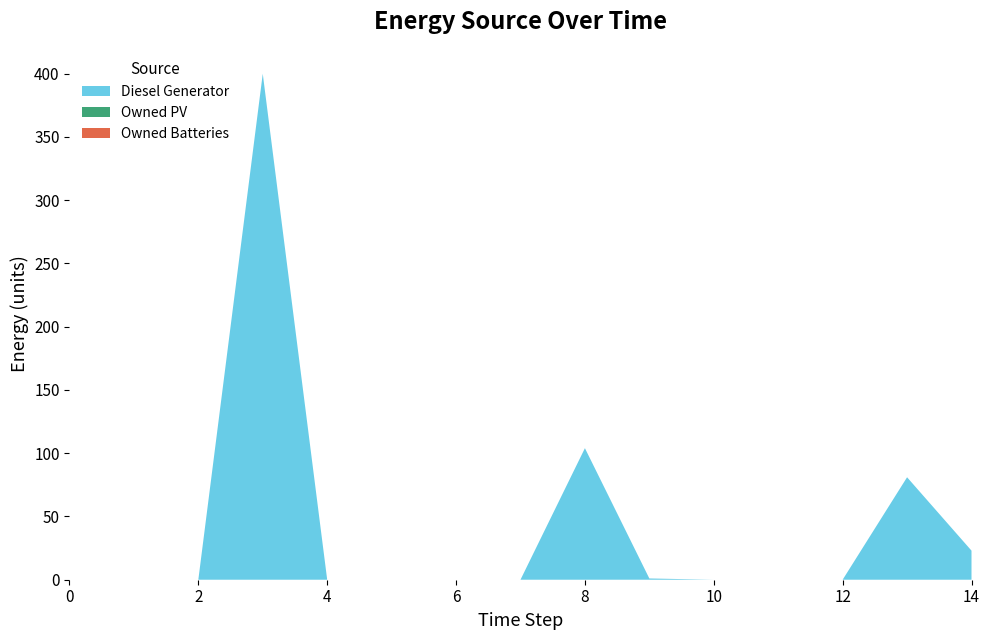

Reading right to left, what are all the values shown in this chart?

Diesel Generator: 14=23	13=81	12=0	11=0	10=0	9=1	8=104	7=0	6=0	5=0	4=0	3=400	2=0	1=0	0=0
Owned PV: 14=0	13=0	12=0	11=0	10=0	9=0	8=0	7=0	6=0	5=0	4=0	3=0	2=0	1=0	0=0
Owned Batteries: 14=0	13=0	12=0	11=0	10=0	9=0	8=0	7=0	6=0	5=0	4=0	3=0	2=0	1=0	0=0